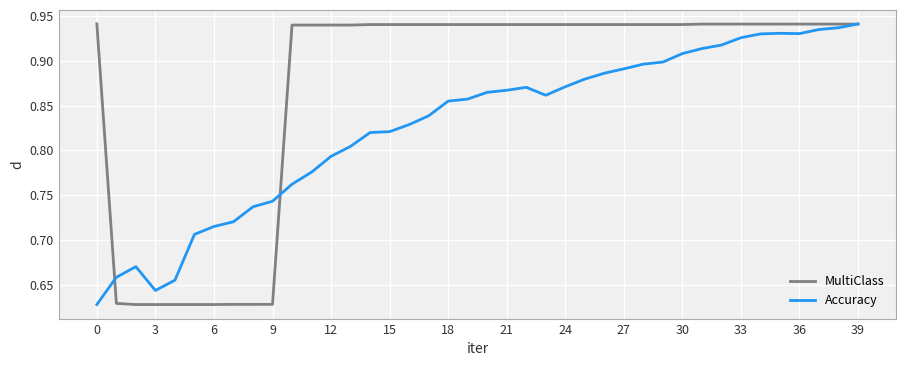

List the series in order of their overall mean, lowest first.

Accuracy, MultiClass